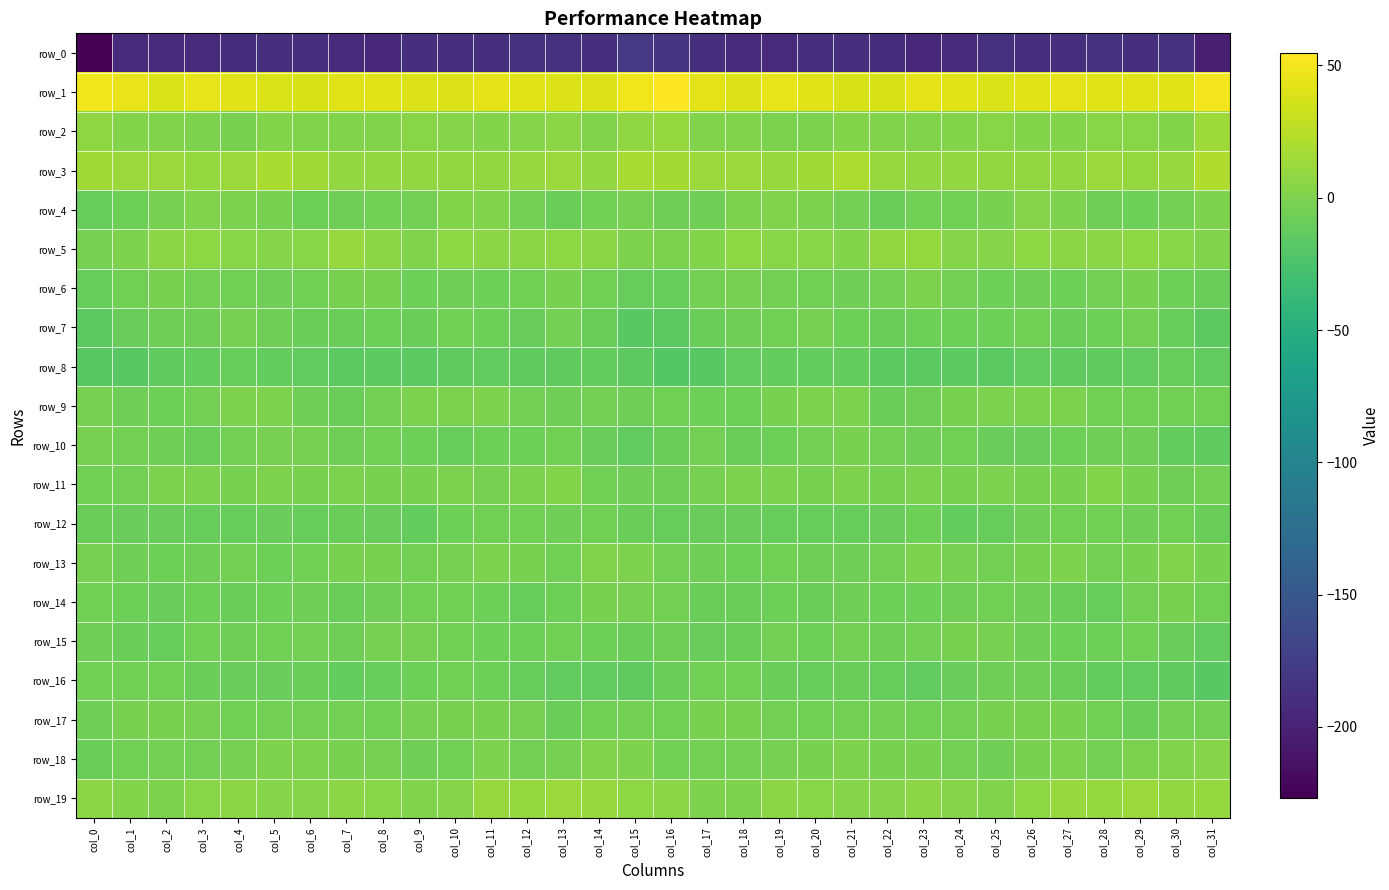

Rank the series at col_26 from highest to lowest value.

row_1, row_3, row_5, row_19, row_4, row_2, row_9, row_11, row_17, row_18, row_13, row_7, row_12, row_14, row_15, row_16, row_6, row_10, row_8, row_0